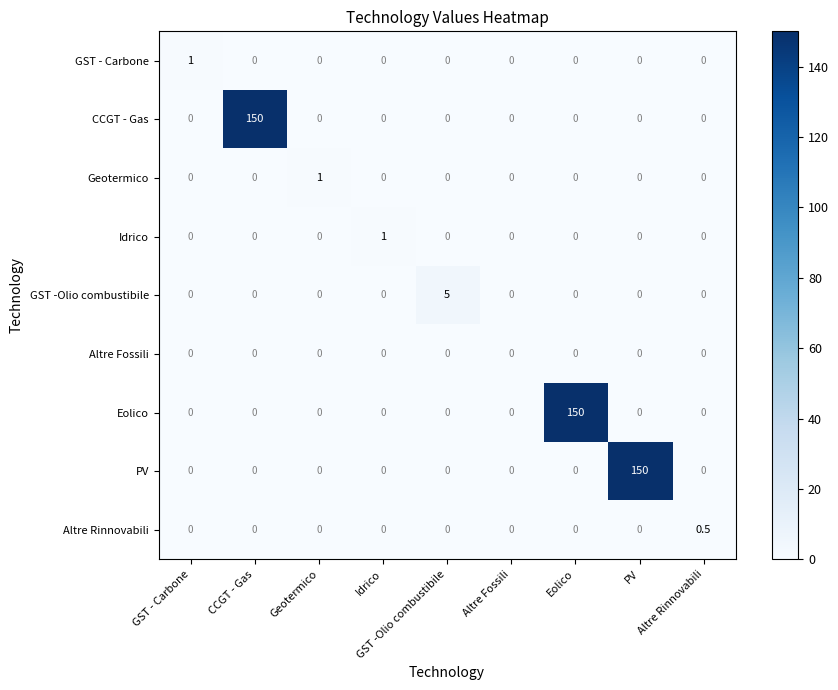

What is the total value across all series at Geotermico?

1.0